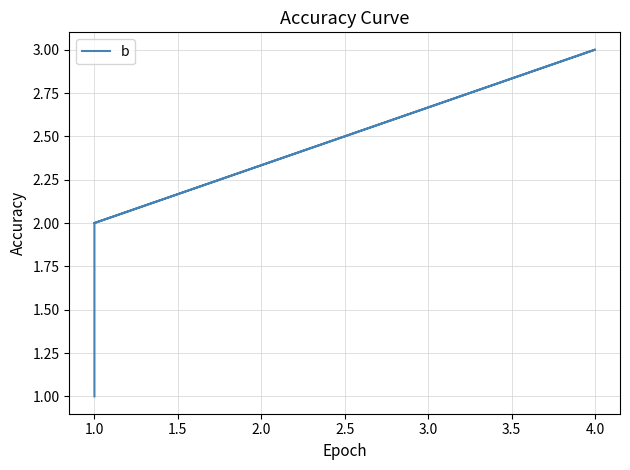

What is the change in value from 1.0 to 4.0?

+1